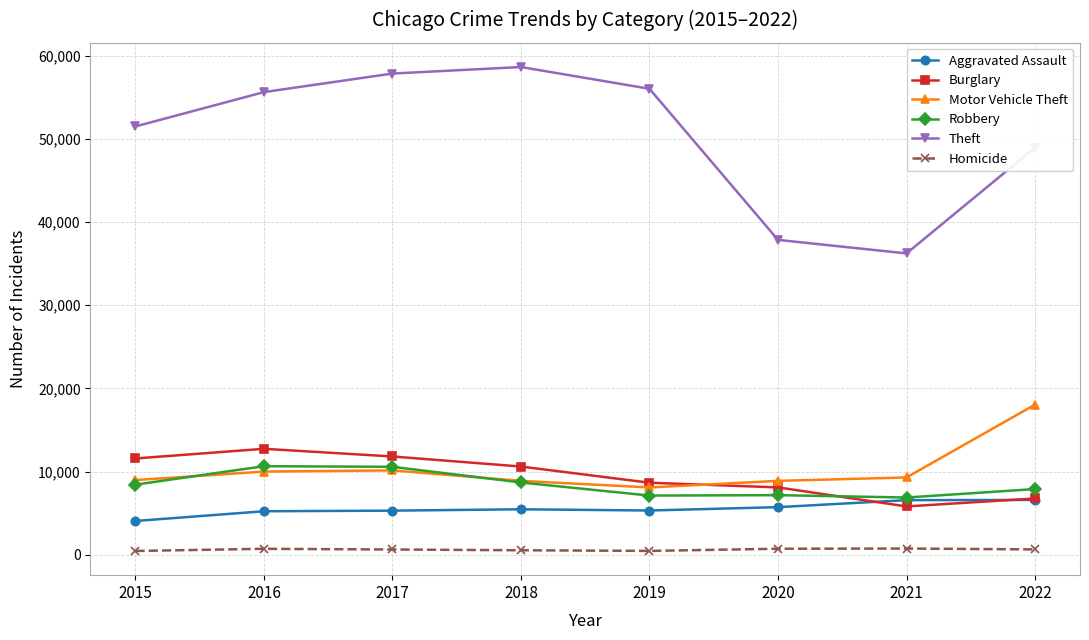

What is the difference between the Robbery values at 2017 and 2022?

2674